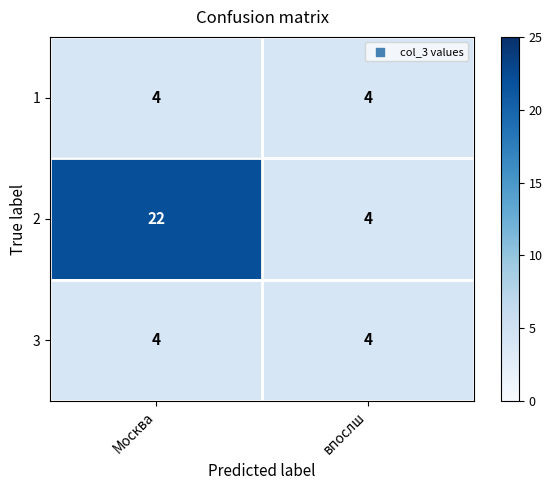

Is it true that 2 equals 22 at Москва?

True